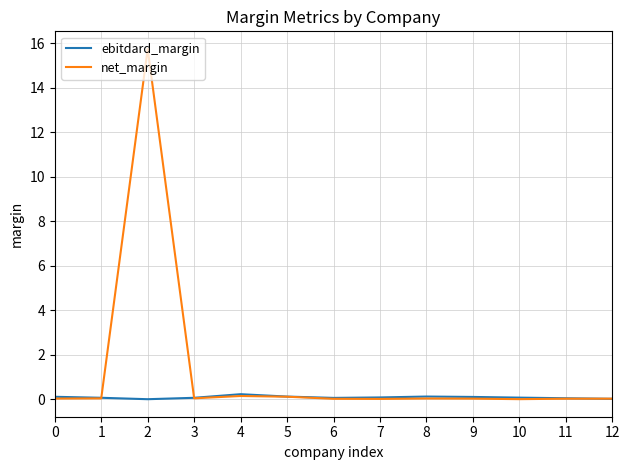

List the series in order of their overall mean, highest first.

net_margin, ebitdard_margin